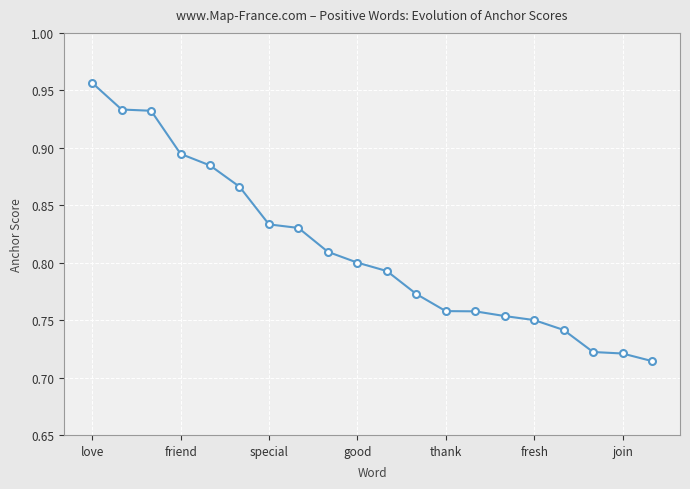

How many lines are shown in the chart?

1